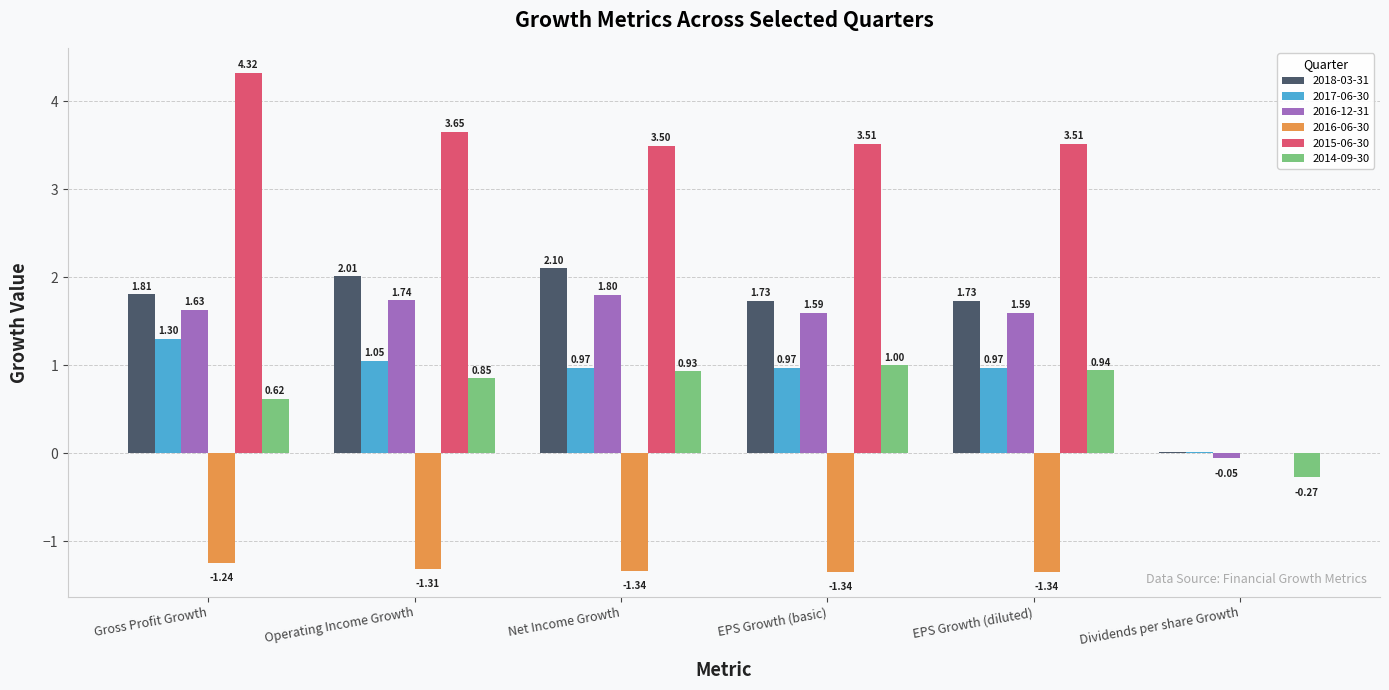

Which category has the highest value in the 2014-09-30 series?

EPS Growth (basic)